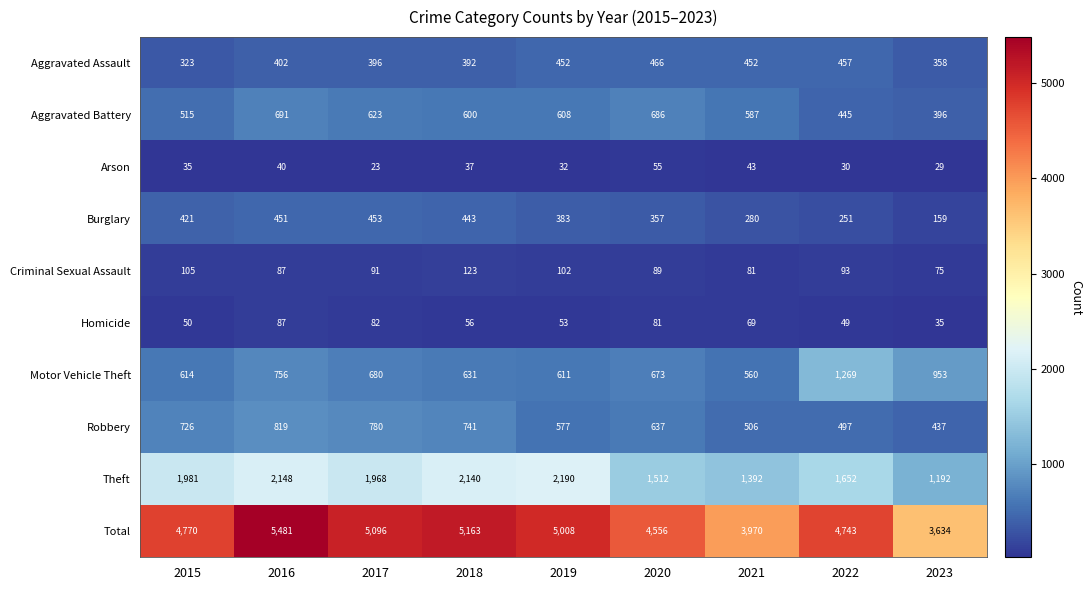

What is the maximum value shown in the chart?

5481